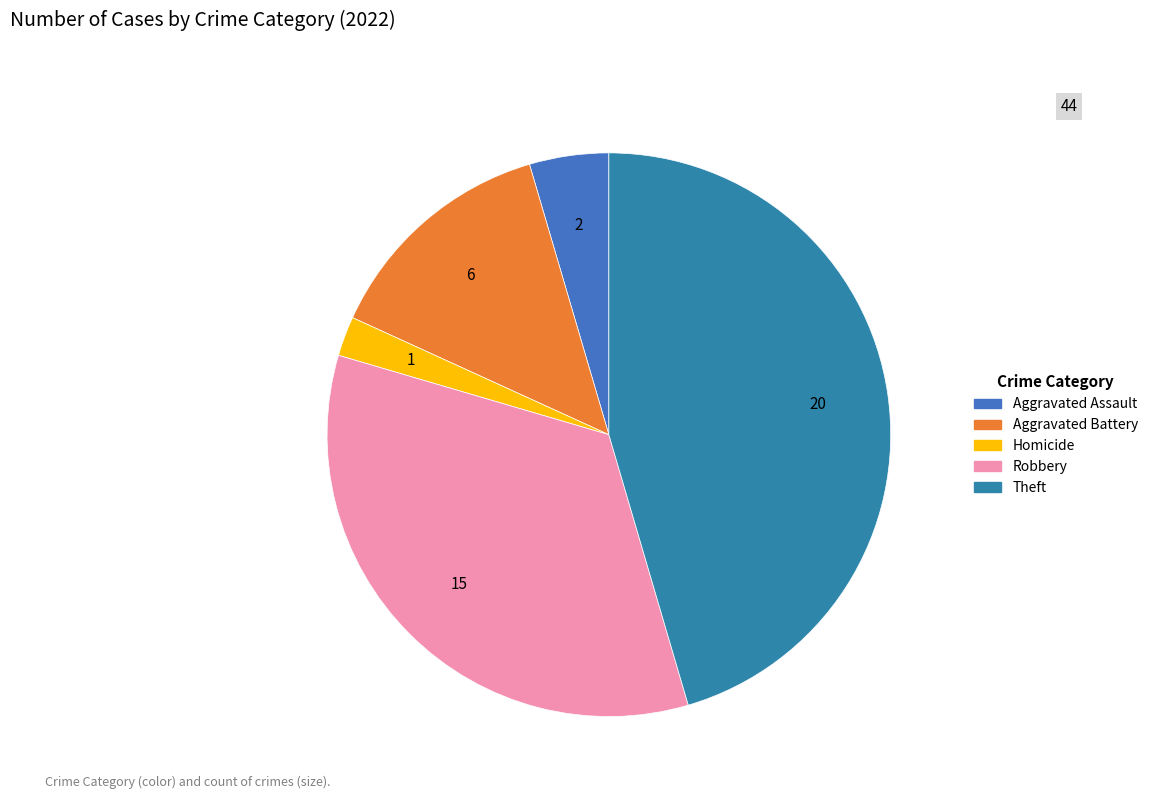

How many slices are in this pie chart?

5